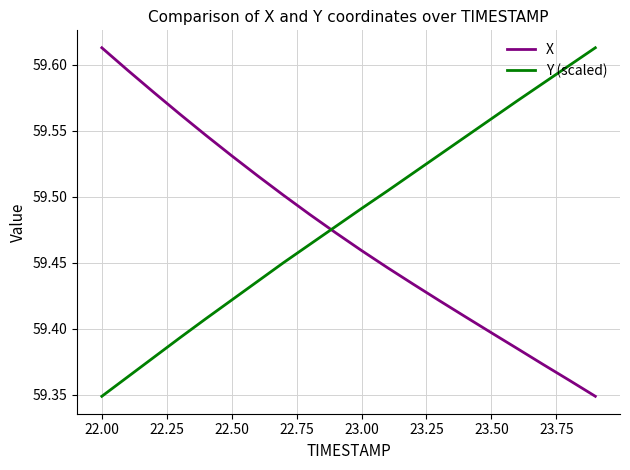

Which series has the largest total across all categories?

Y (scaled)